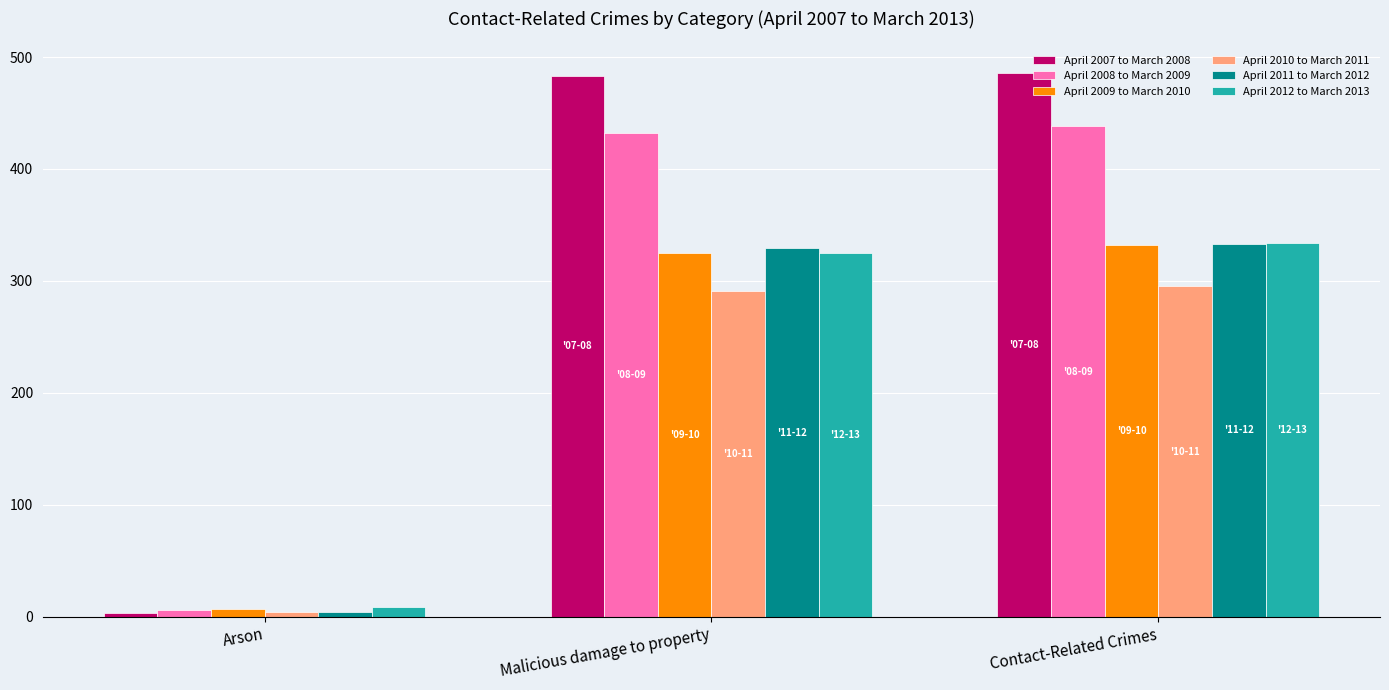

What is the label of the 1st bar from the left?

Arson